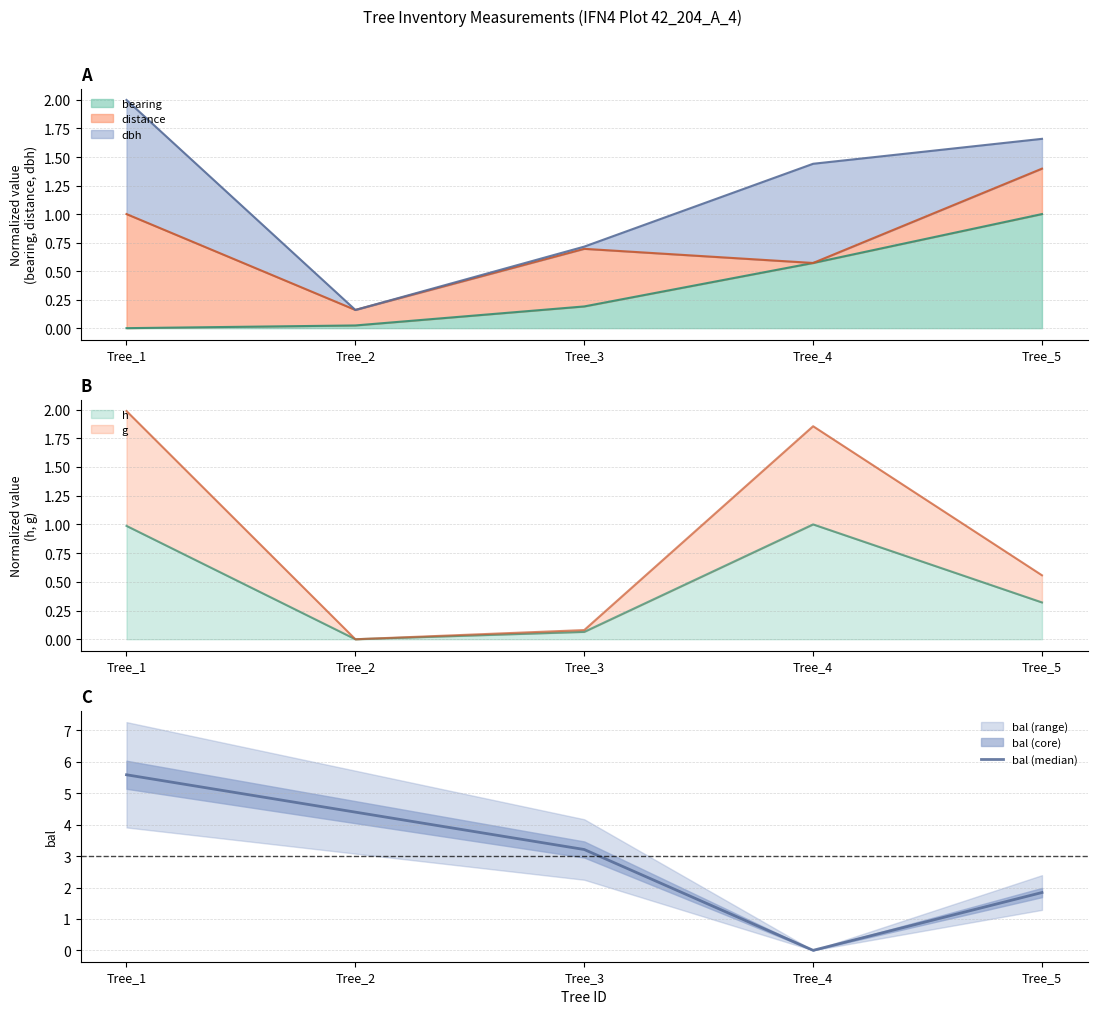

The chart shows a value of 3.2 at Tree_1. True or false?

False